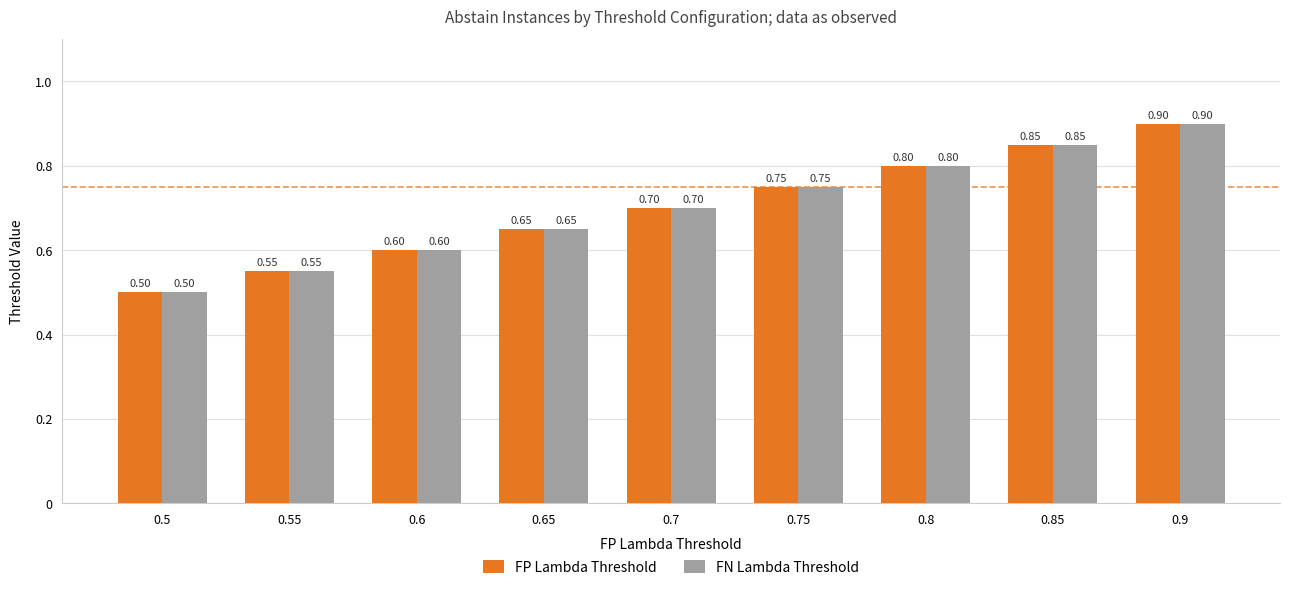

Rank the categories by FN Lambda Threshold value from highest to lowest.

0.9, 0.85, 0.8, 0.75, 0.7, 0.65, 0.6, 0.55, 0.5